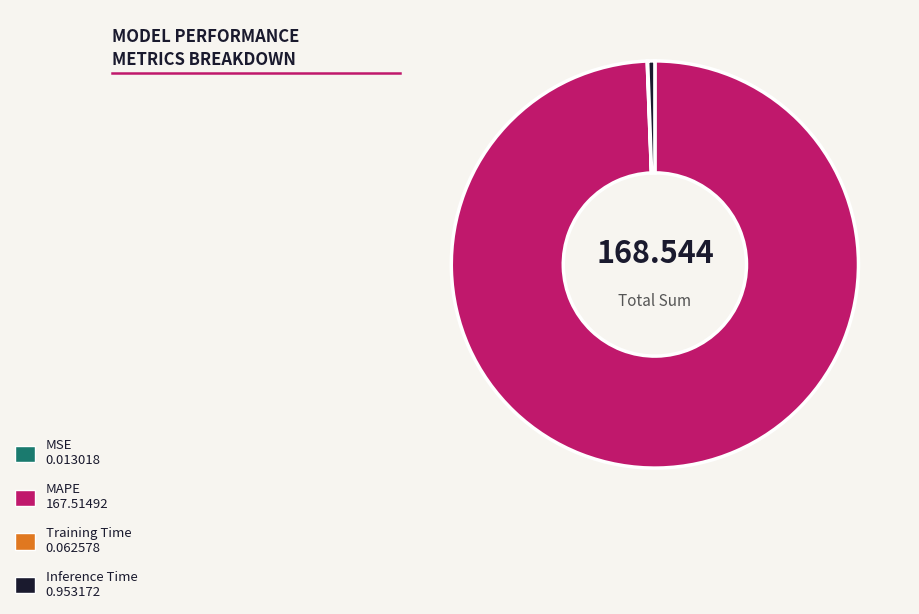

Which category accounts for the majority?

MAPE